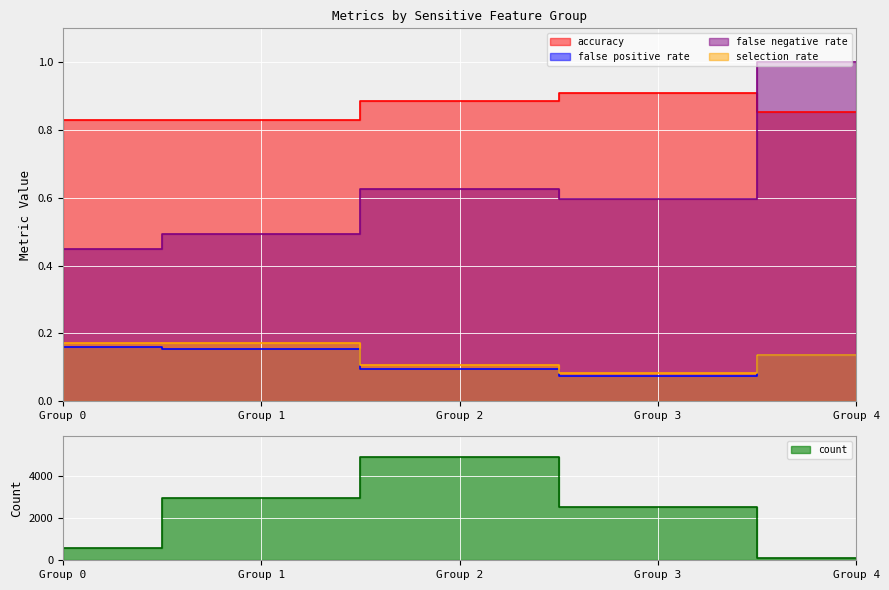

True or false: selection rate has more than 1 points higher than both neighbors.

False